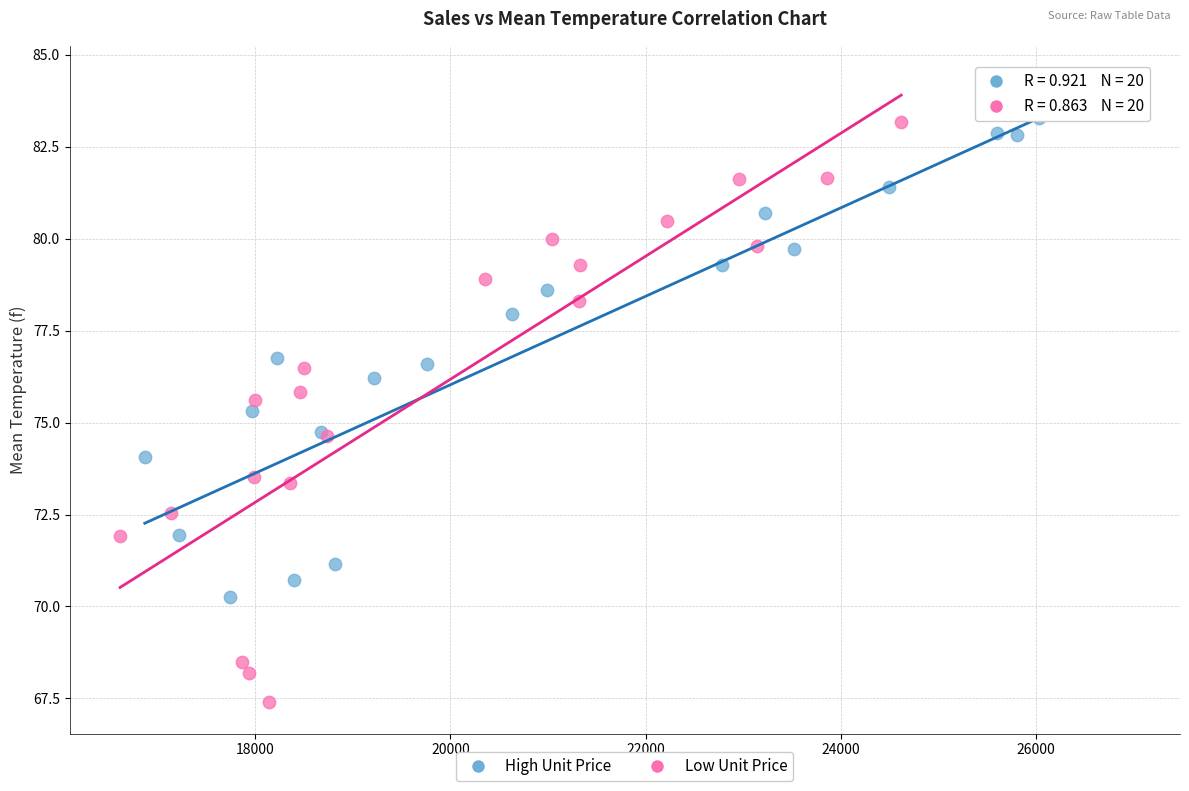

Which series has the largest Y range (max minus min)?

Low Unit Price